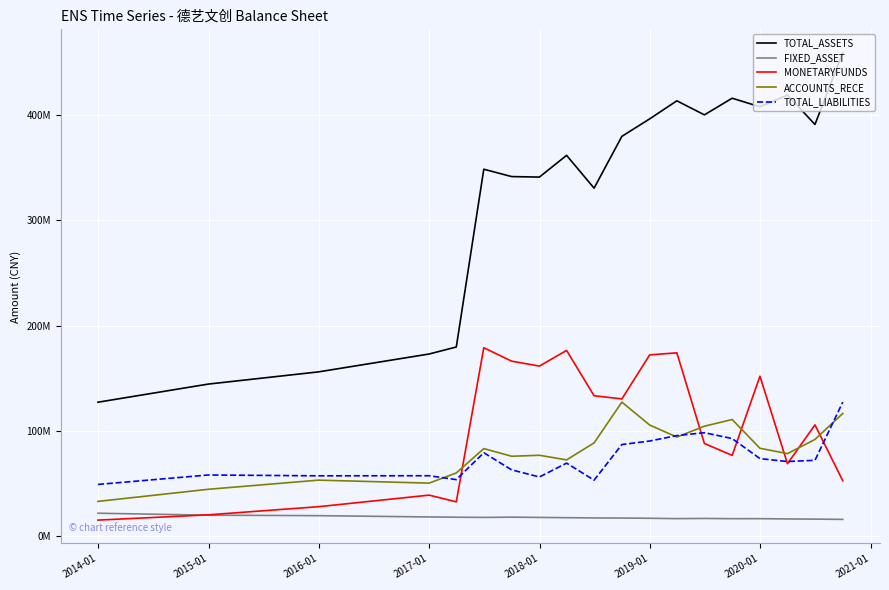

Which series has the widest spread of values?

TOTAL_ASSETS